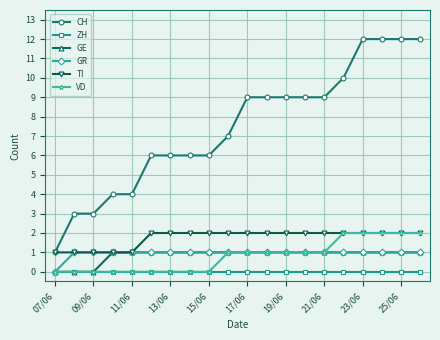

At how many categories does at least one series exceed 11?

4